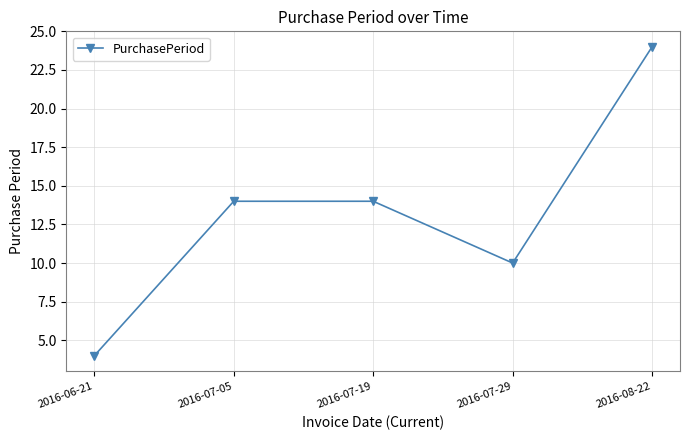

How many points are lower than both their immediate neighbors (excluding endpoints)?

1